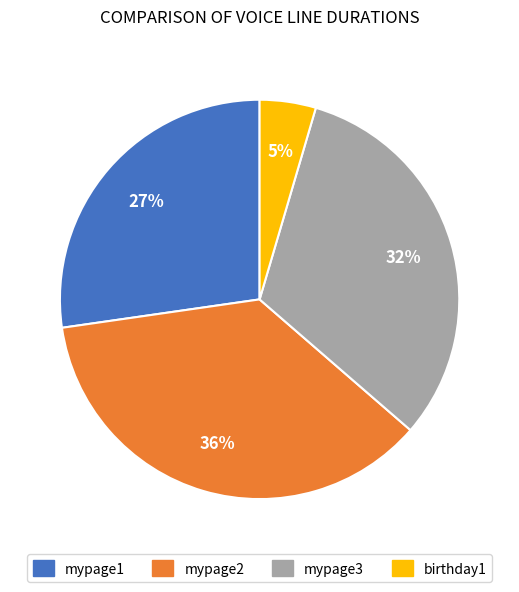

The birthday1 slice represents 12% of the pie. True or false?

False